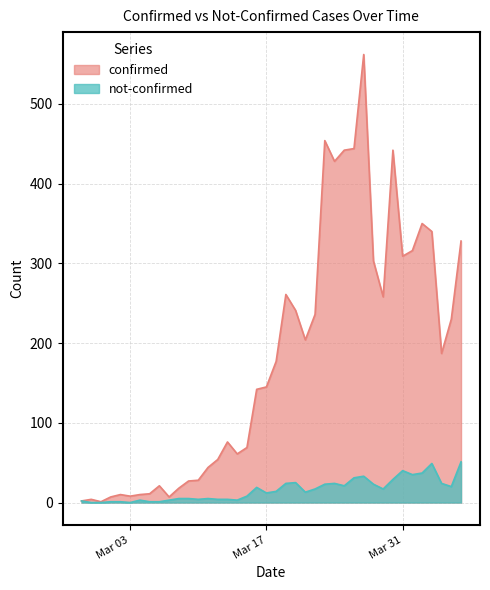

Which has a higher value, 2020-03-09 or 2020-04-06?

2020-04-06